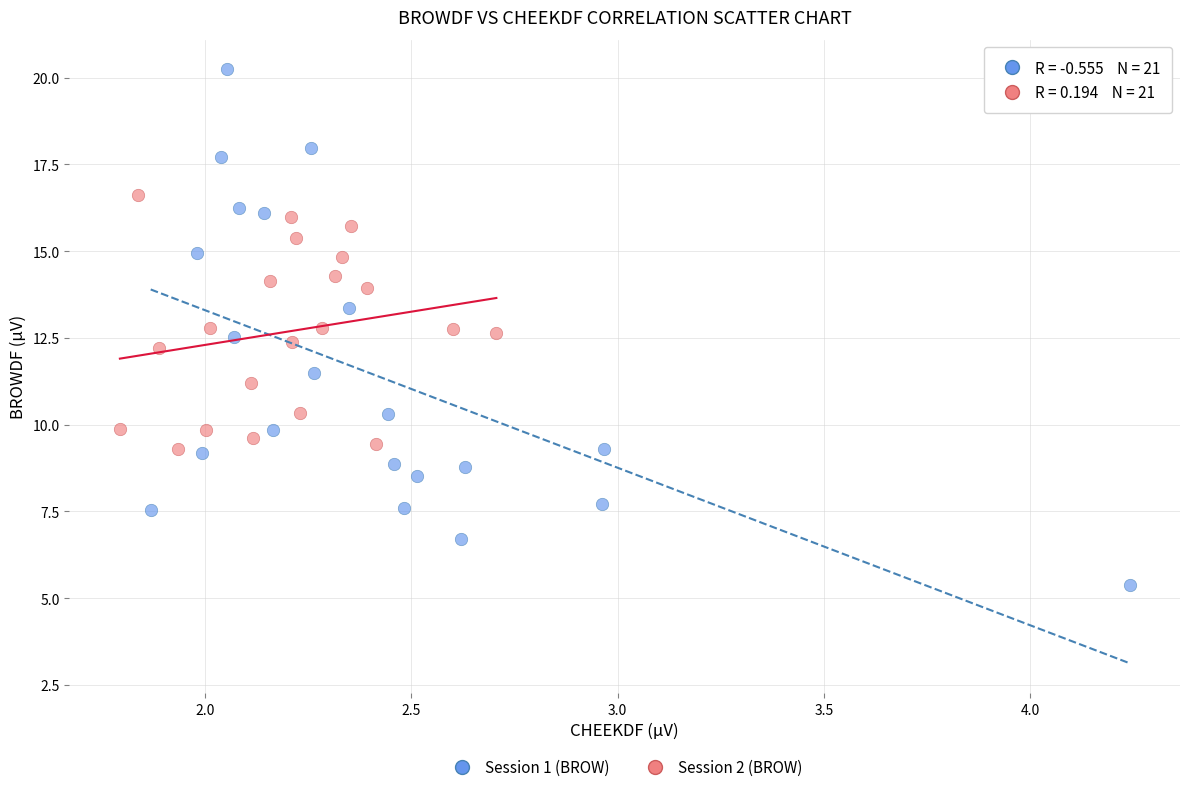

Which series contains the highest Y value?

Session 1 (BROW)